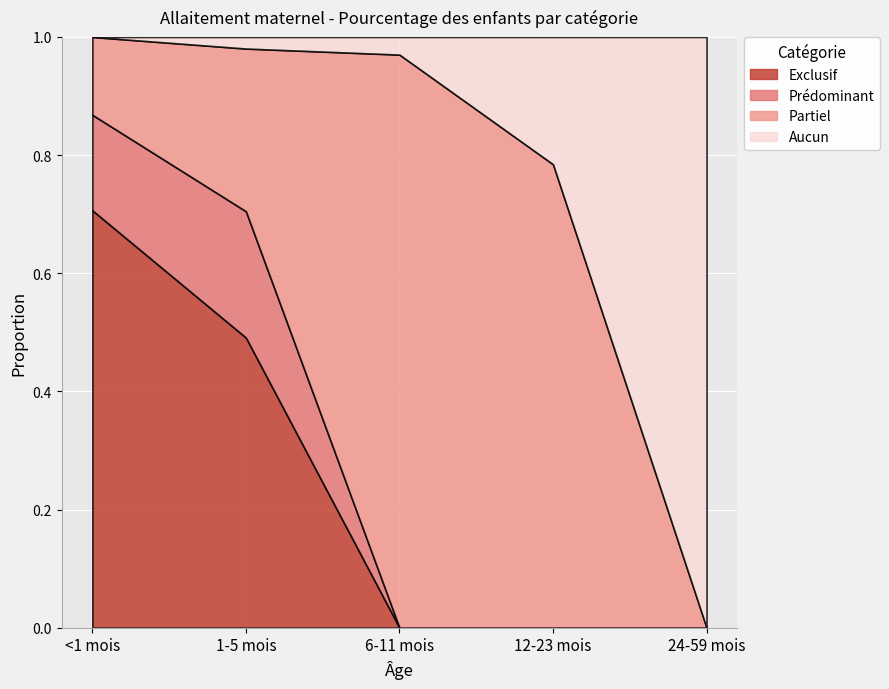

At which label is Exclusif closest to 0?

6-11 mois